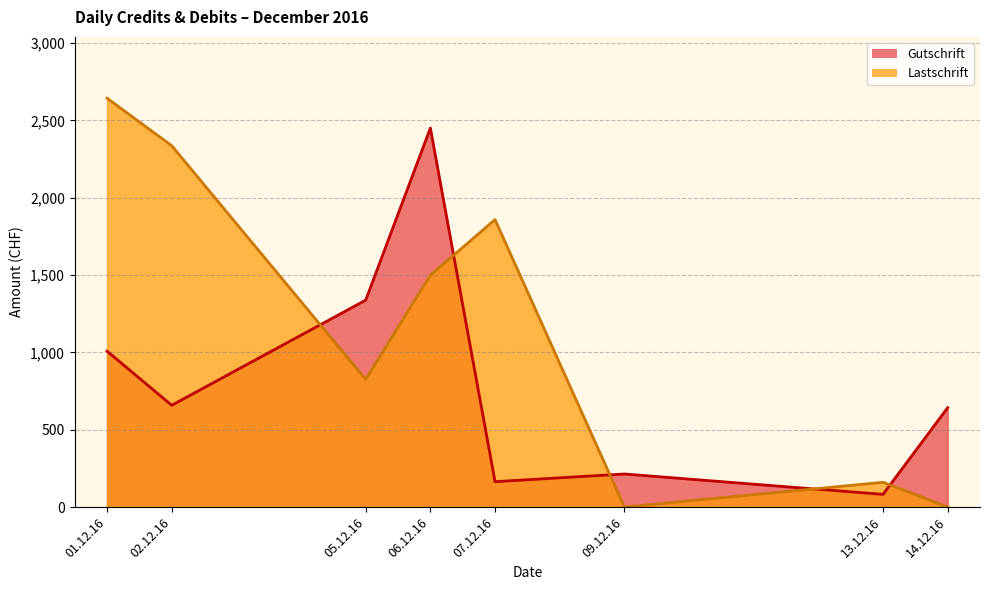

Reading right to left, transcribe all the data shown in this chart.

Gutschrift: 642.2	82.0	213.8	164.0	2449.9	1337.5	657.8	1007.6
Lastschrift: 0.0	160.0	0.0	1858.2	1498.5	824.4	2335.9	2642.8